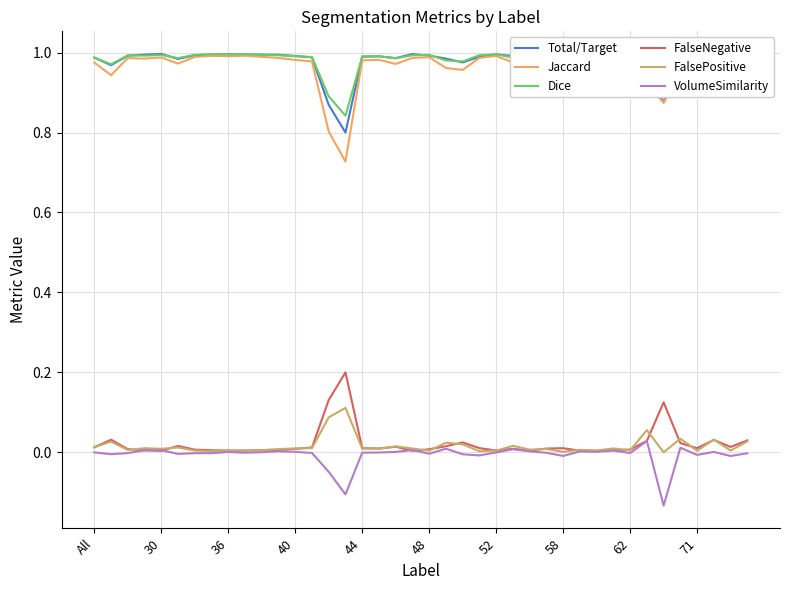

What is the value of the Total/Target point at the 11th from the left?

1.0